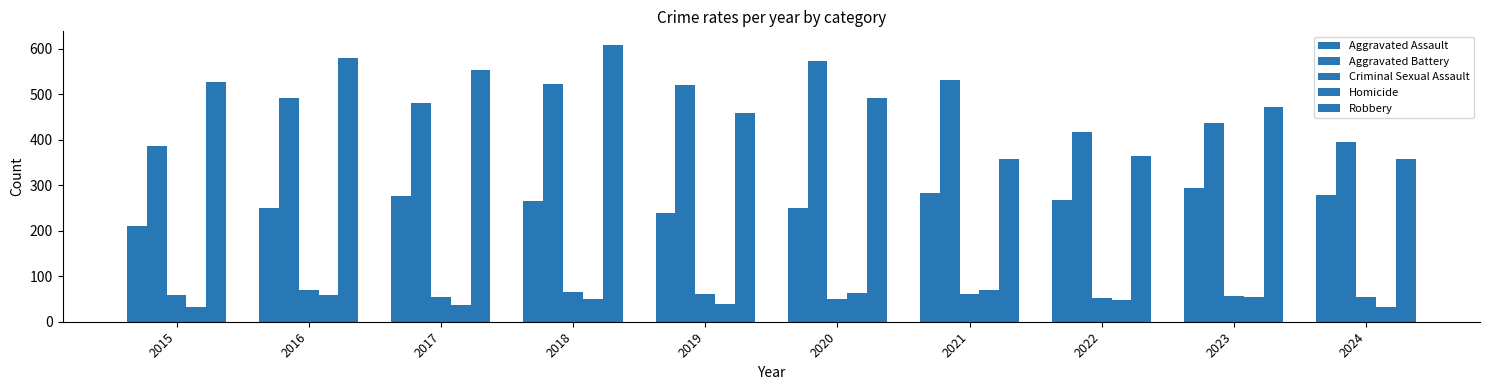

Reading left to right, extract all data points from this chart.

Aggravated Assault: 2015=210	2016=250	2017=276	2018=265	2019=238	2020=249	2021=284	2022=267	2023=293	2024=279
Aggravated Battery: 2015=387	2016=491	2017=480	2018=522	2019=520	2020=574	2021=531	2022=417	2023=436	2024=396
Criminal Sexual Assault: 2015=58	2016=69	2017=55	2018=66	2019=61	2020=49	2021=62	2022=52	2023=56	2024=55
Homicide: 2015=32	2016=59	2017=37	2018=49	2019=40	2020=63	2021=69	2022=47	2023=55	2024=32
Robbery: 2015=527	2016=579	2017=553	2018=608	2019=458	2020=491	2021=357	2022=364	2023=473	2024=358